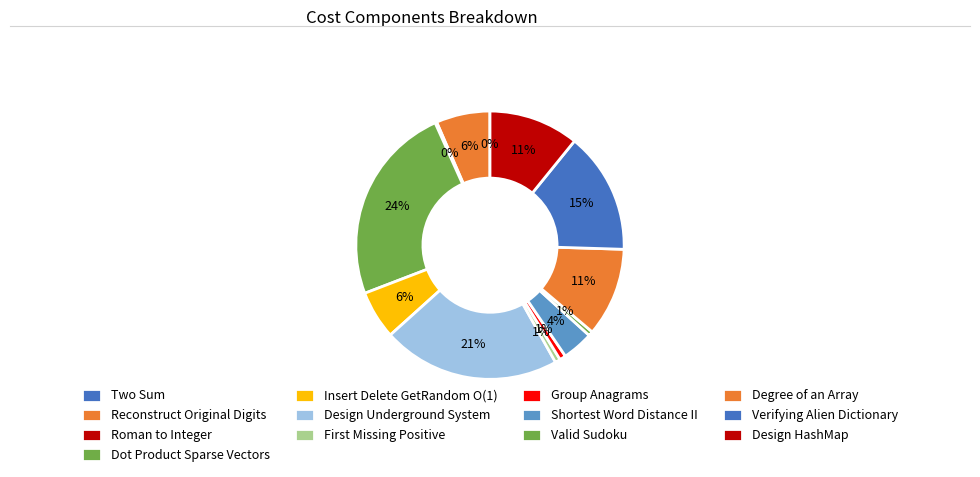

Does any single category account for the majority?

No